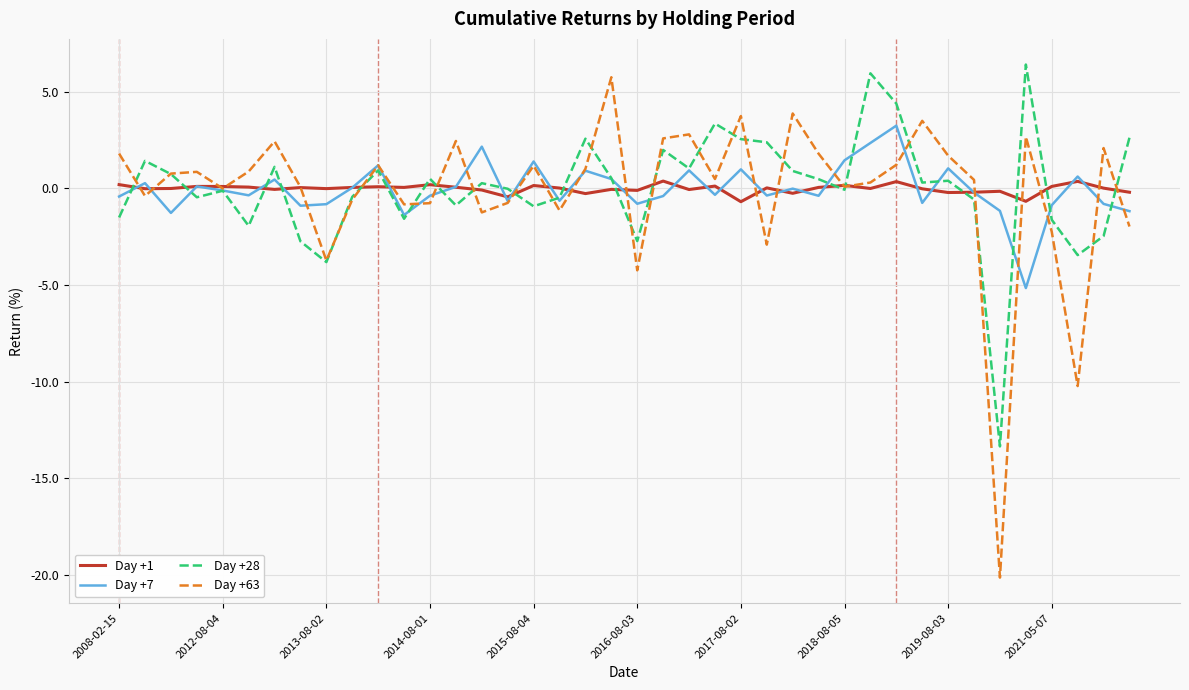

Which series has the widest spread of values?

Day +63